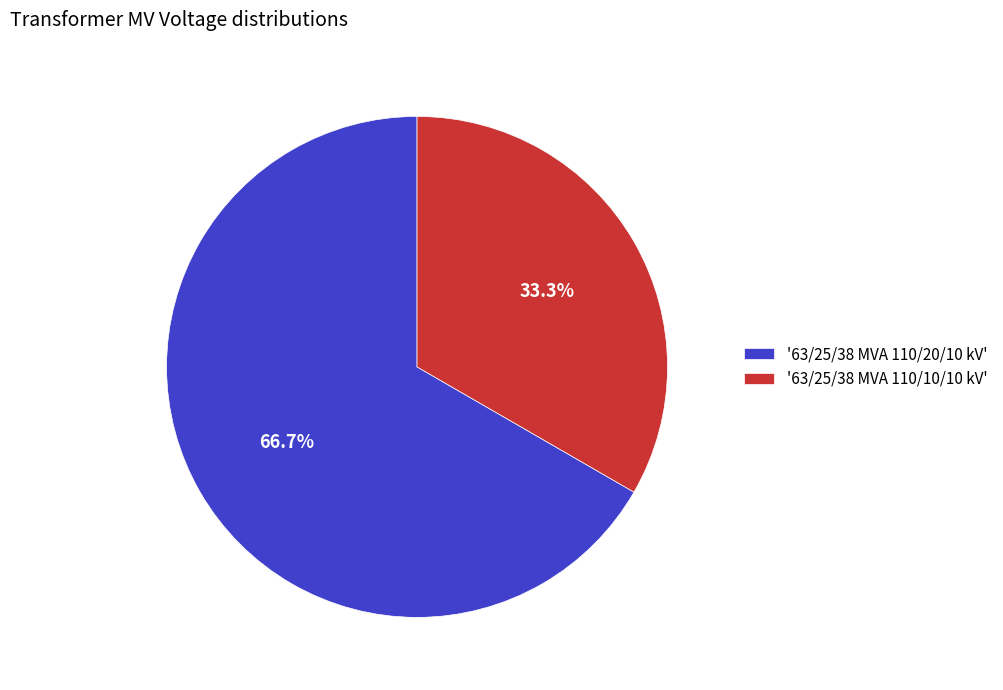

Which slice represents more than half of the pie?

'63/25/38 MVA 110/20/10 kV'